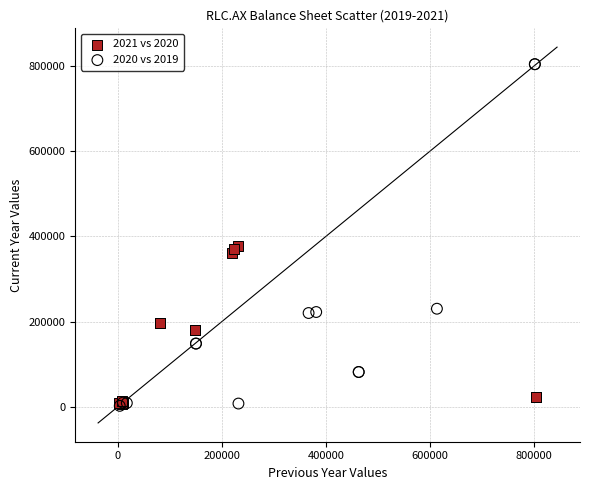

Which series has the largest Y range (max minus min)?

2020 vs 2019